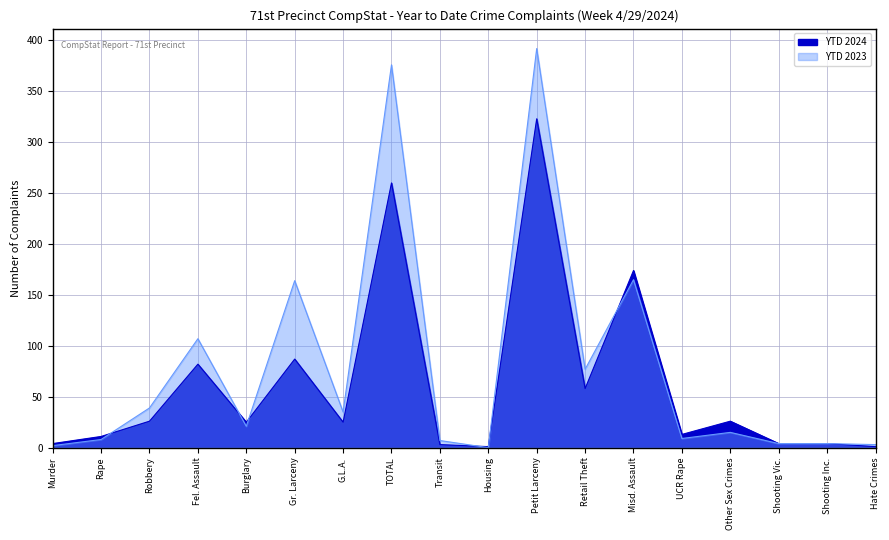

Rank the series at Murder from lowest to highest value.

YTD 2023, YTD 2024